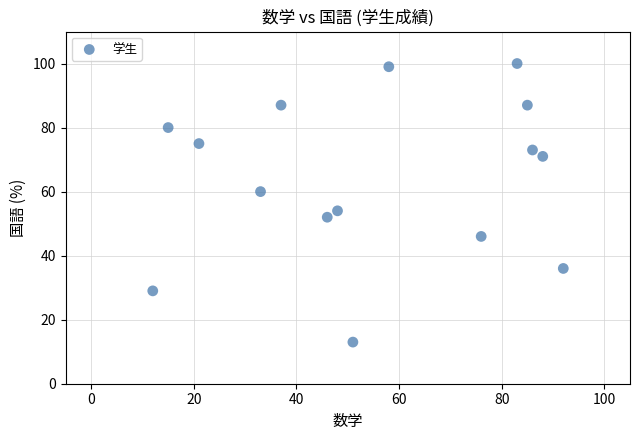

What Y value in the scatter plot is closest to 56?

54